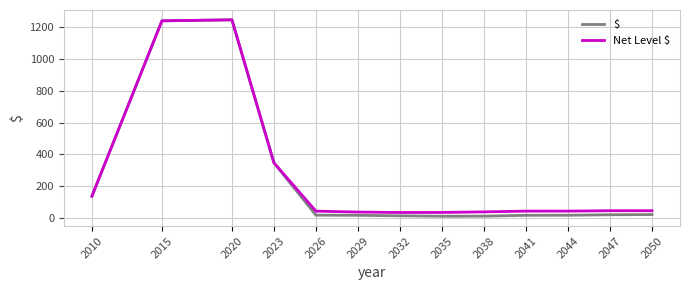

What is the greatest value displayed?

1245.6